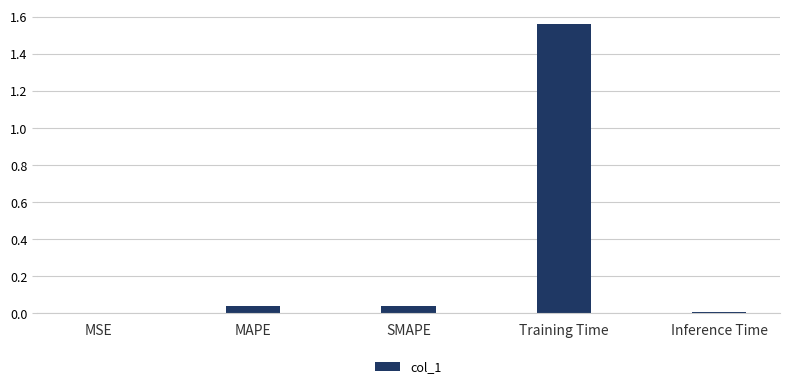

The chart shows a value of 2.1 at Training Time. True or false?

False